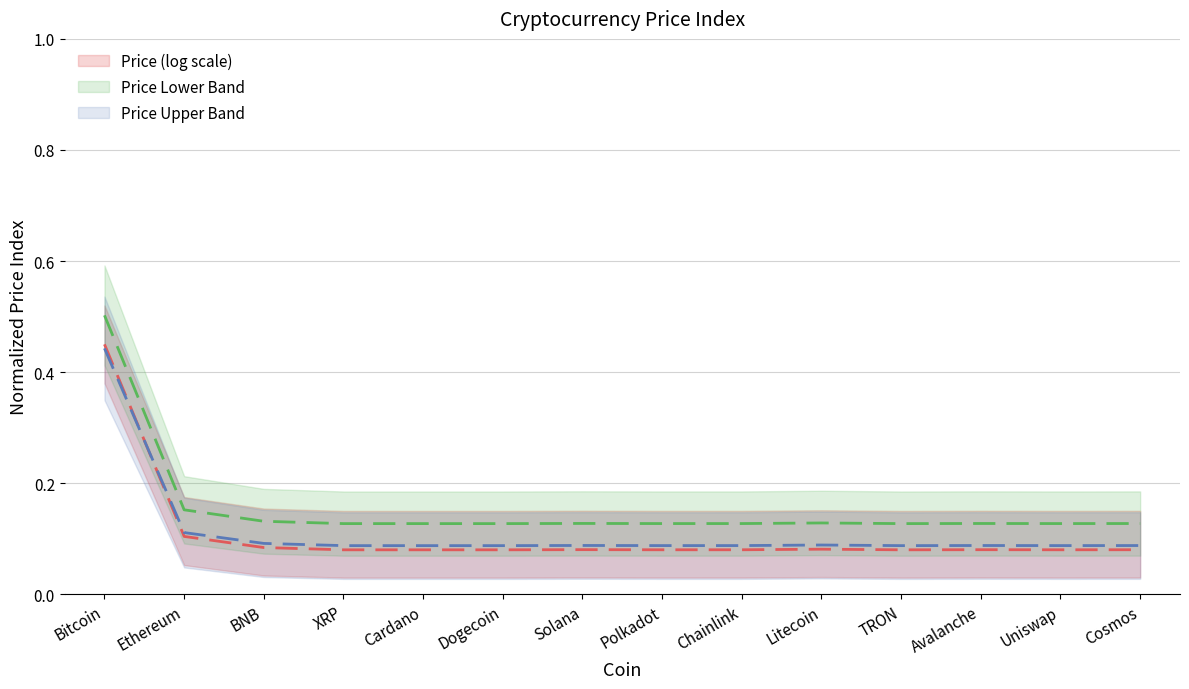

Reading left to right, what are all the values shown in this chart?

Price (log scale): 0.5	0.1	0.1	0.1	0.1	0.1	0.1	0.1	0.1	0.1	0.1	0.1	0.1	0.1
Price Lower Band: 0.5	0.2	0.1	0.1	0.1	0.1	0.1	0.1	0.1	0.1	0.1	0.1	0.1	0.1
Price Upper Band: 0.4	0.1	0.1	0.1	0.1	0.1	0.1	0.1	0.1	0.1	0.1	0.1	0.1	0.1